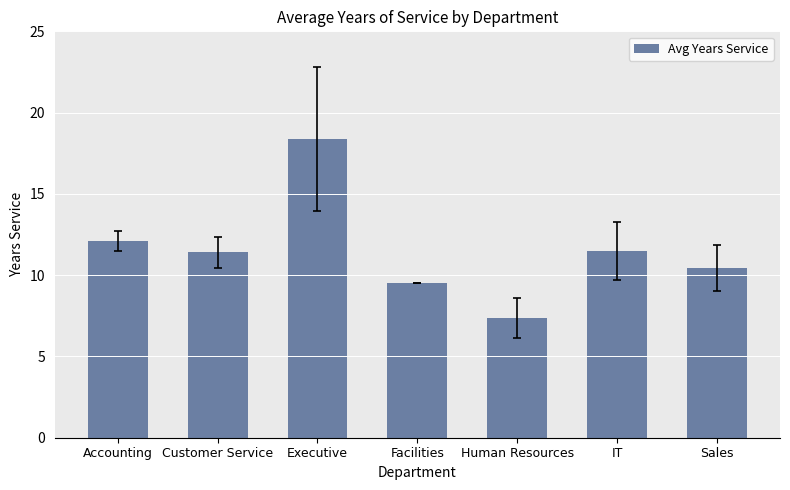

What is the minimum value shown in the chart?

7.4